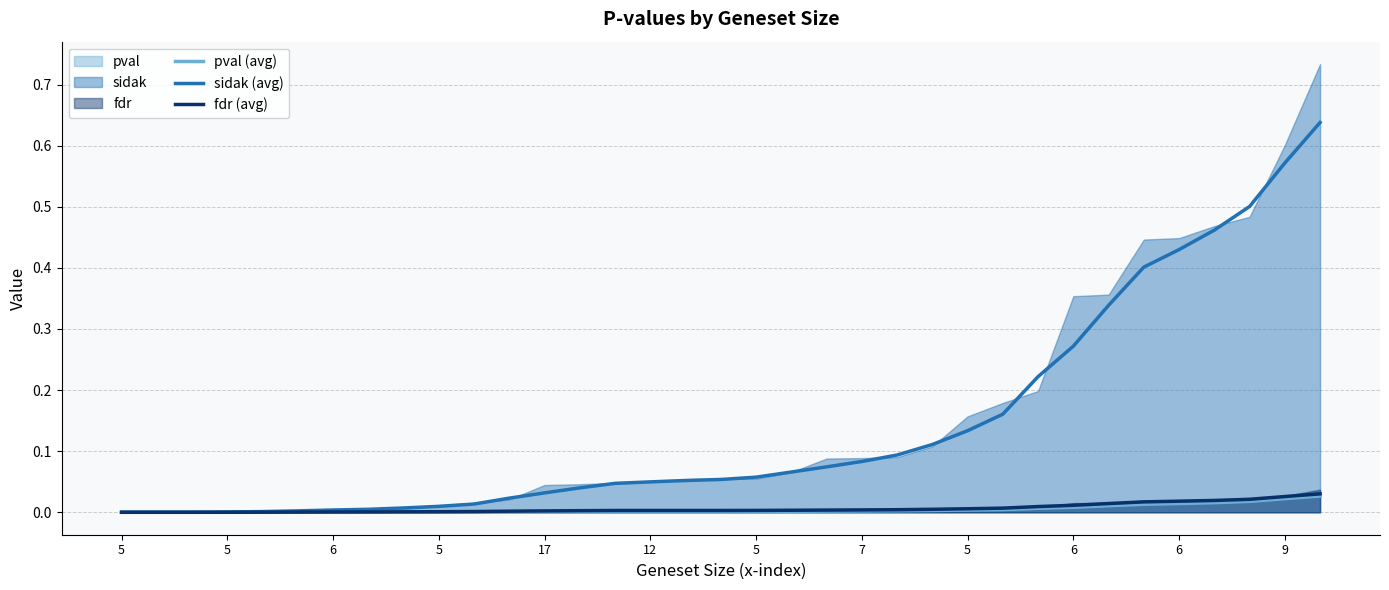

Which series has the largest total across all categories?

sidak (avg)